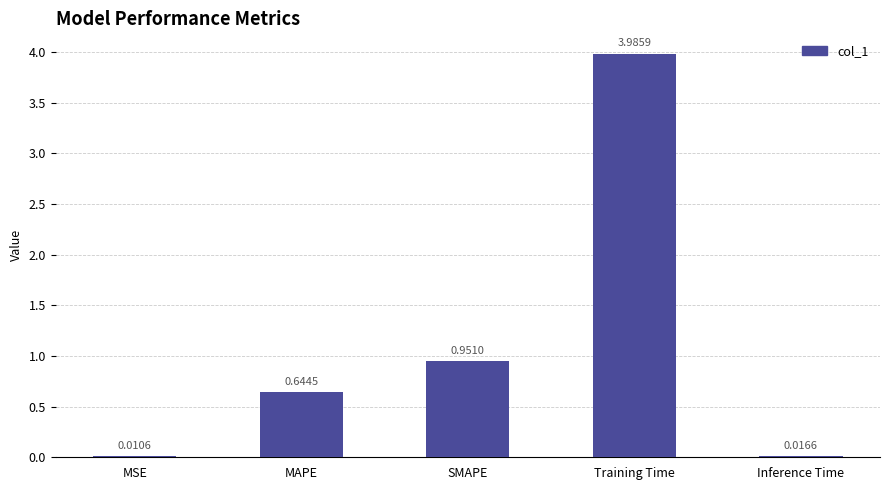

What is the sum of the values at Inference Time and Training Time?

4.0